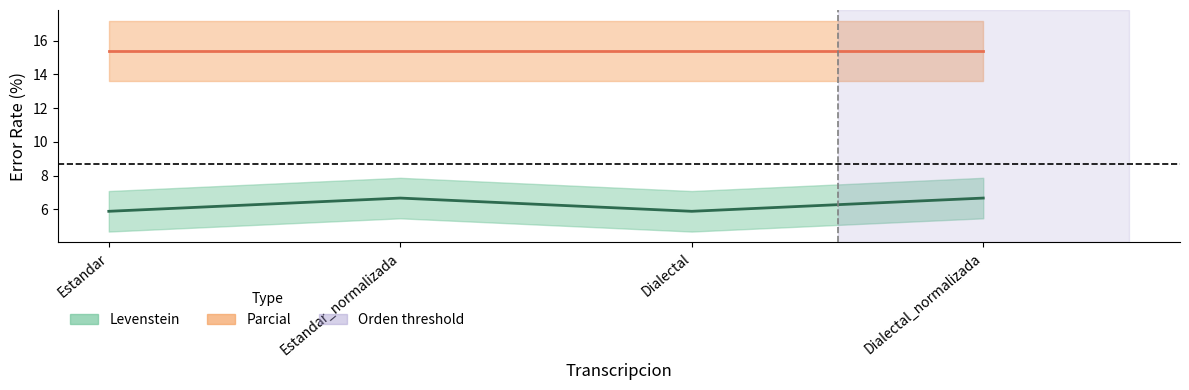

How many interior local valleys (lower than both neighbors) does the data have?

1